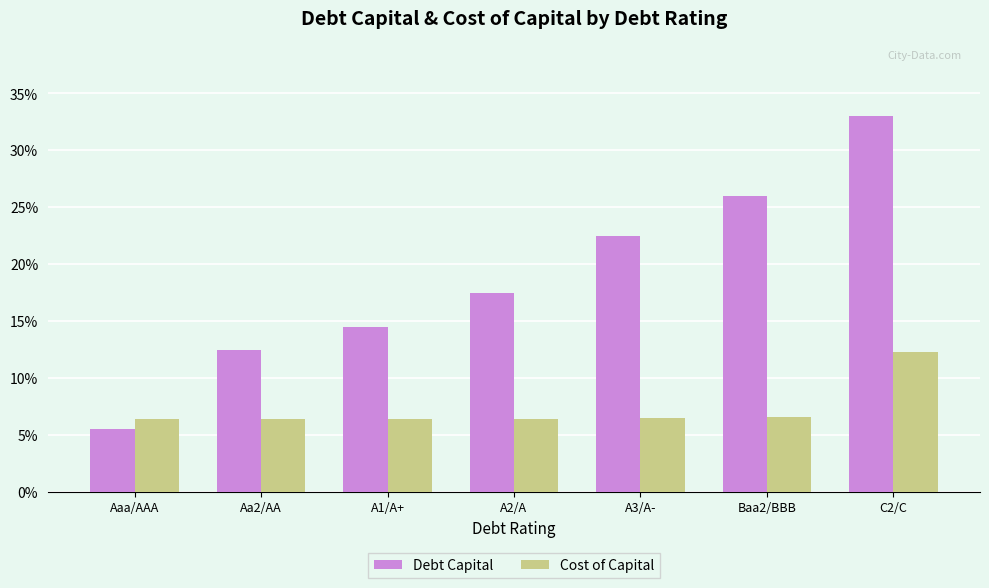

What are all the series names shown in the legend?

Debt Capital, Cost of Capital